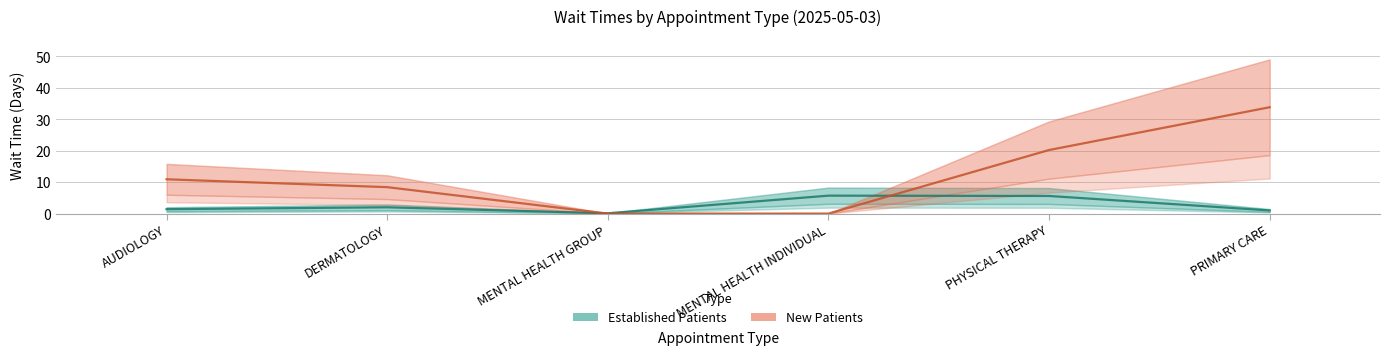

At DERMATOLOGY, list the series in order from smallest to largest.

Established Patients, New Patients